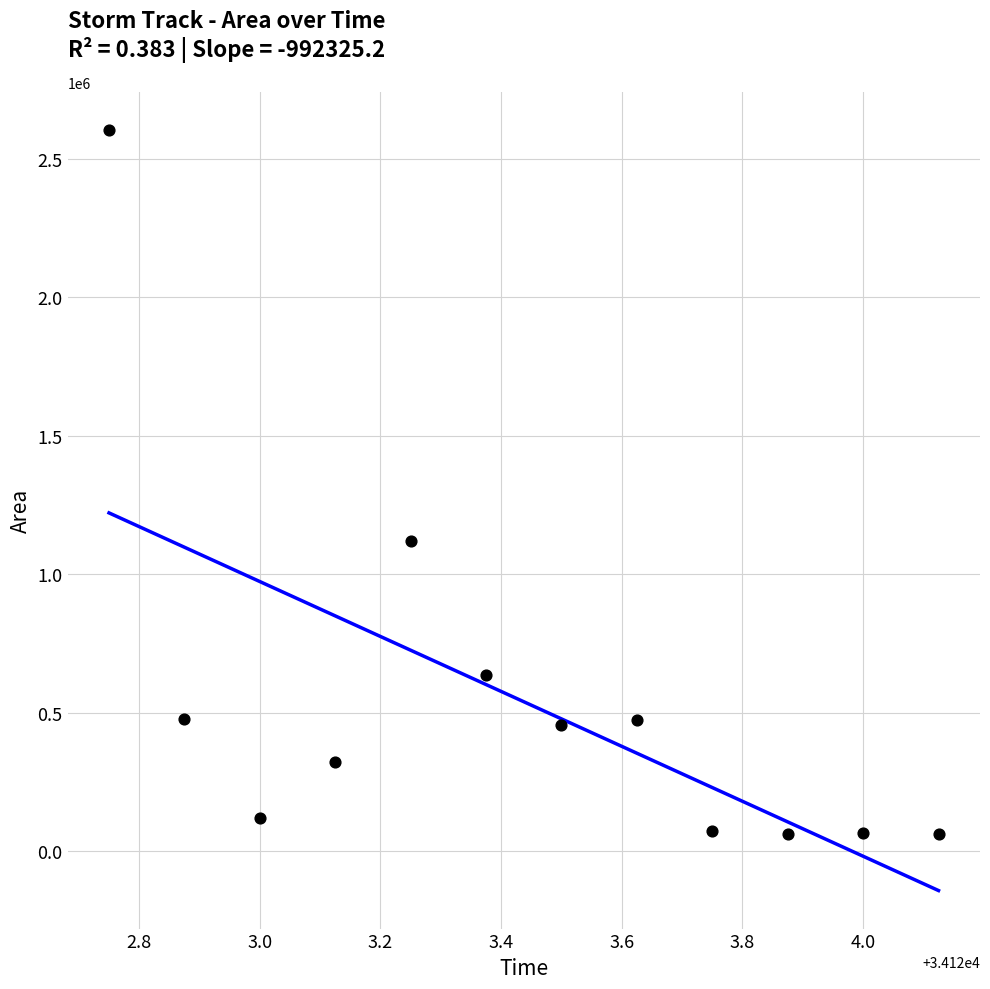

What is the range of Y values (max minus min)?

2543750